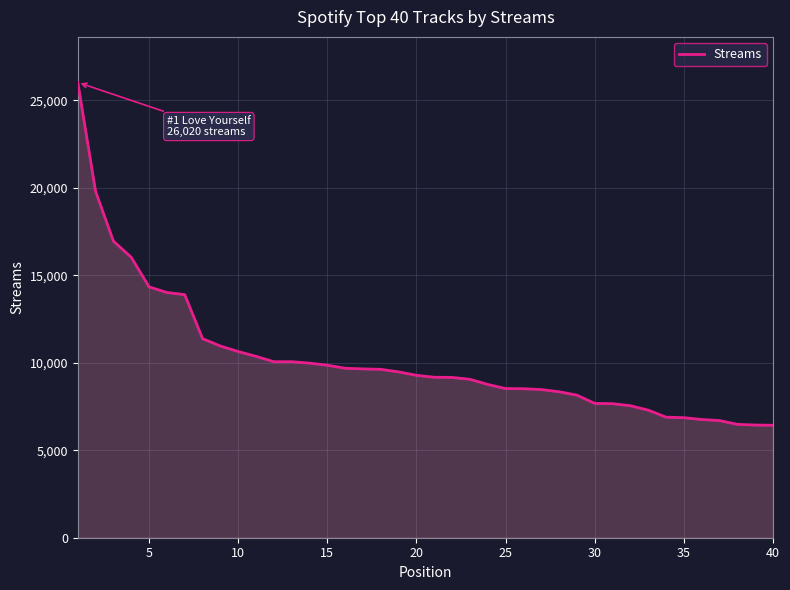

What is the maximum value shown in the chart?

26020